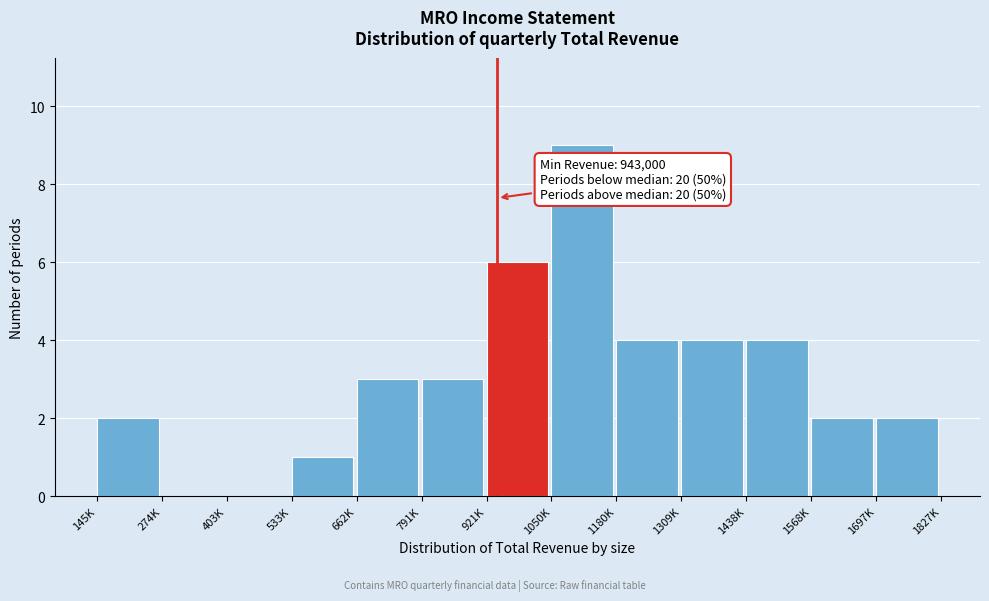

Reading left to right, list all the values displayed in this chart.

145K=2	274K=0	403K=0	533K=1	662K=3	791K=3	921K=6	1050K=9	1180K=4	1309K=4	1438K=4	1568K=2	1697K=2